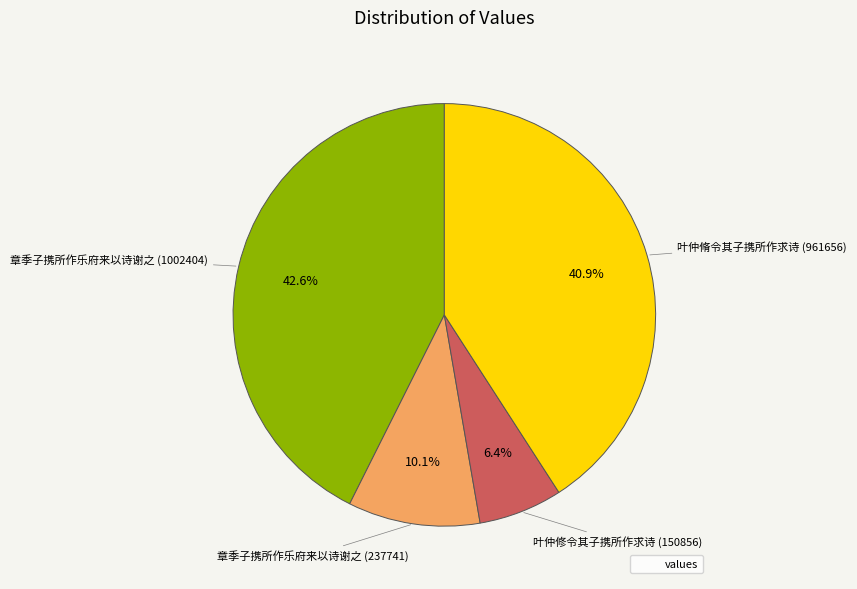

Is there any slice that represents more than half of the pie?

No